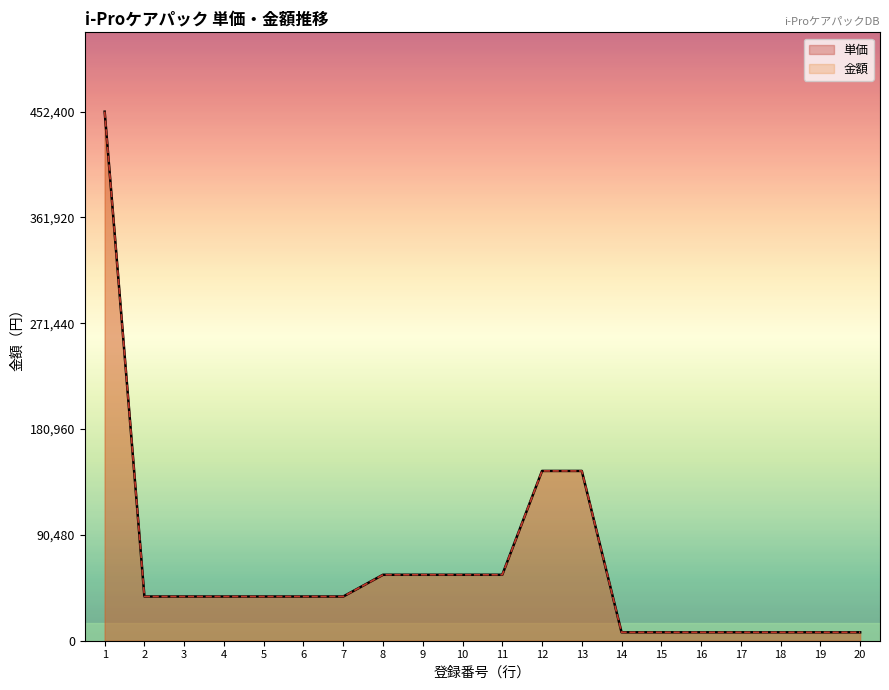

List the series in order of their peak value, highest first.

単価, 金額